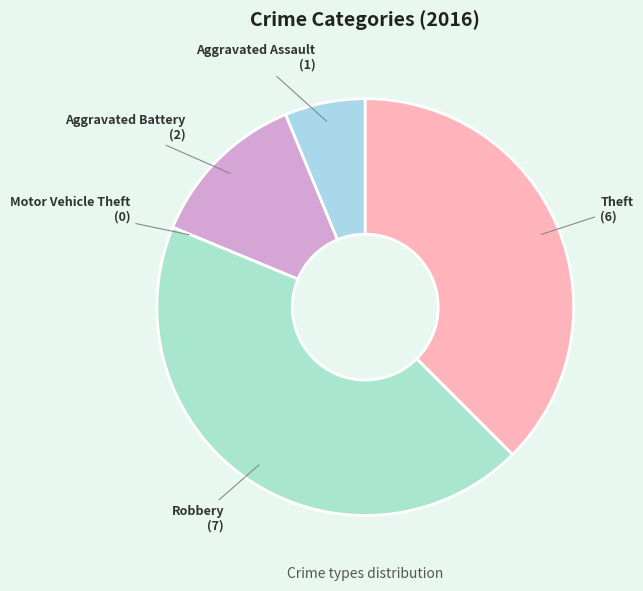

The Aggravated Battery slice represents 4% of the pie. True or false?

False